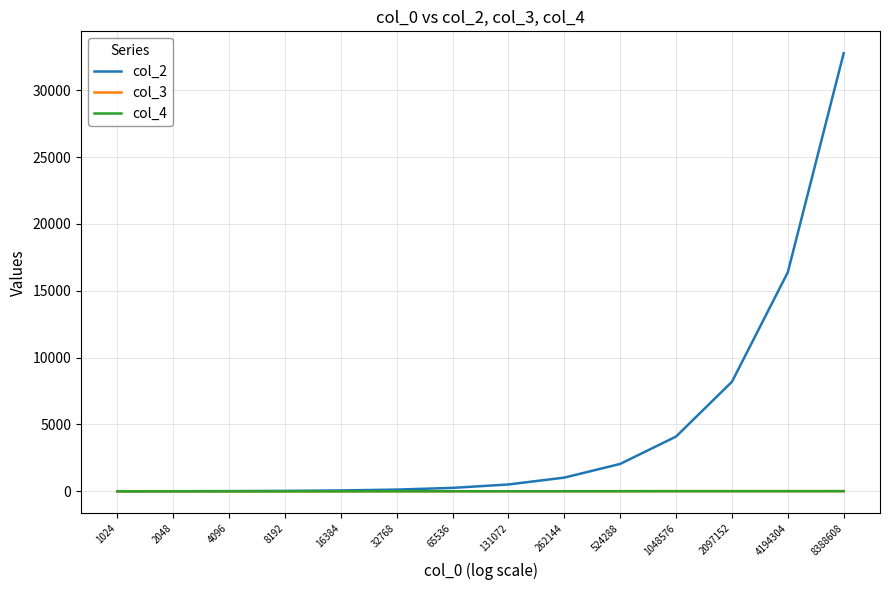

What is the average value of the col_3 series?

4.0